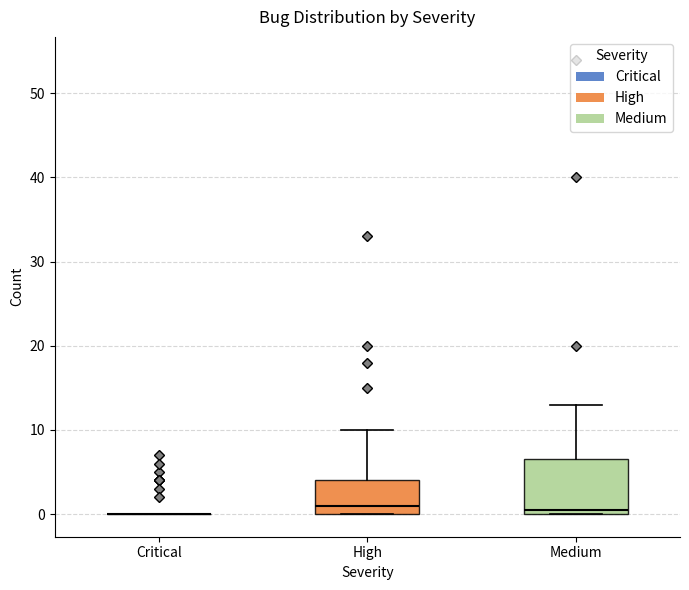

Comparing the boxes themselves (not the whiskers), which one is the tallest?

Medium